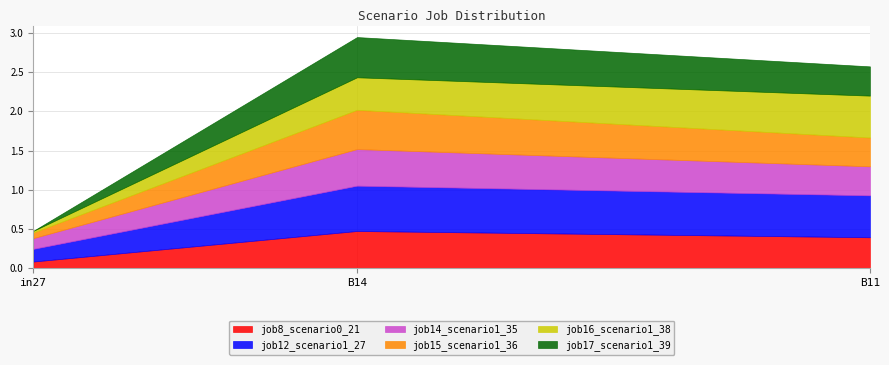

Which series changed the most between B14 and B11?

job17_scenario1_39